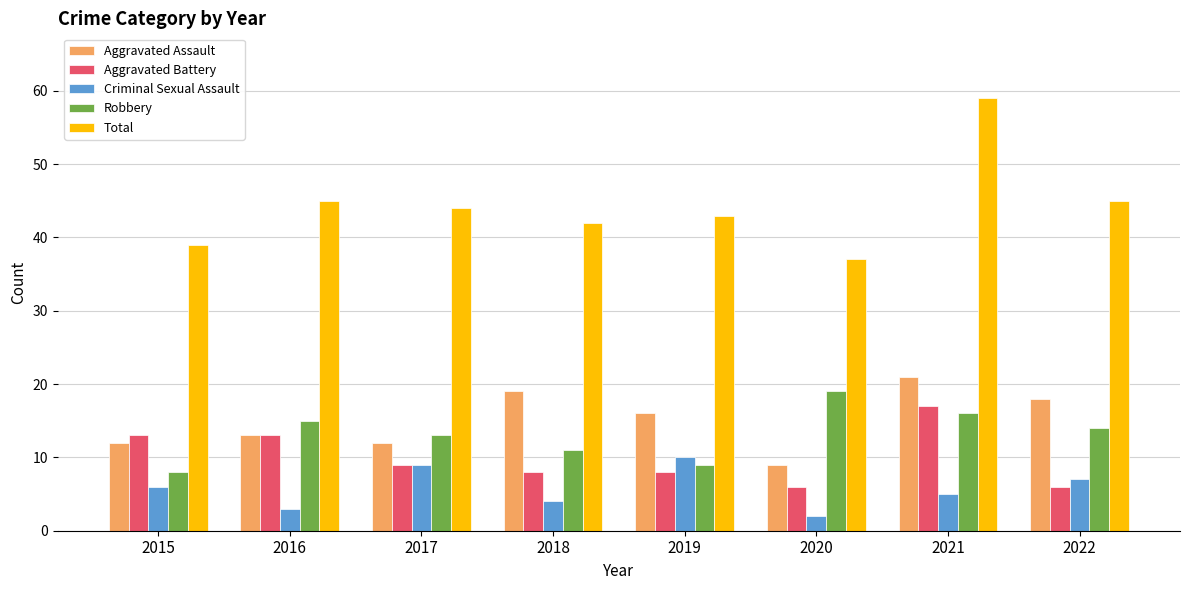

What is the value of the Robbery bar at the 3rd from the left?

13